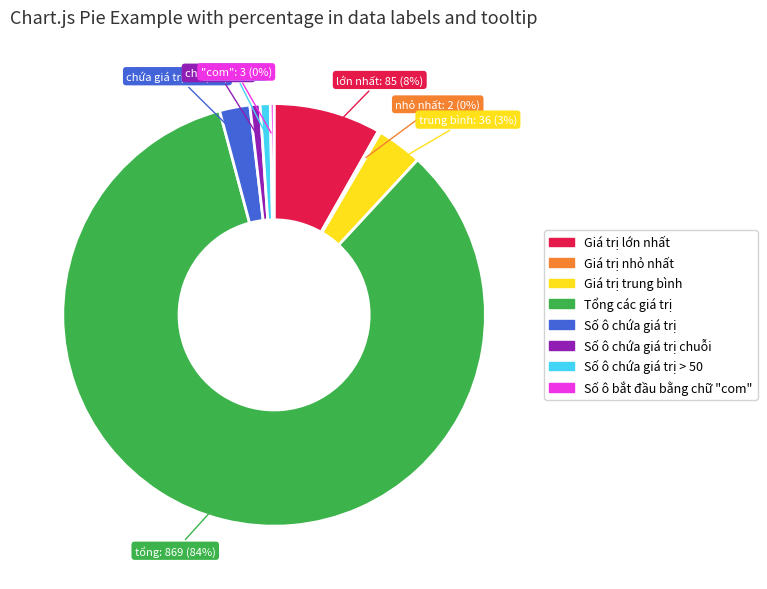

Does any single category account for the majority?

Yes